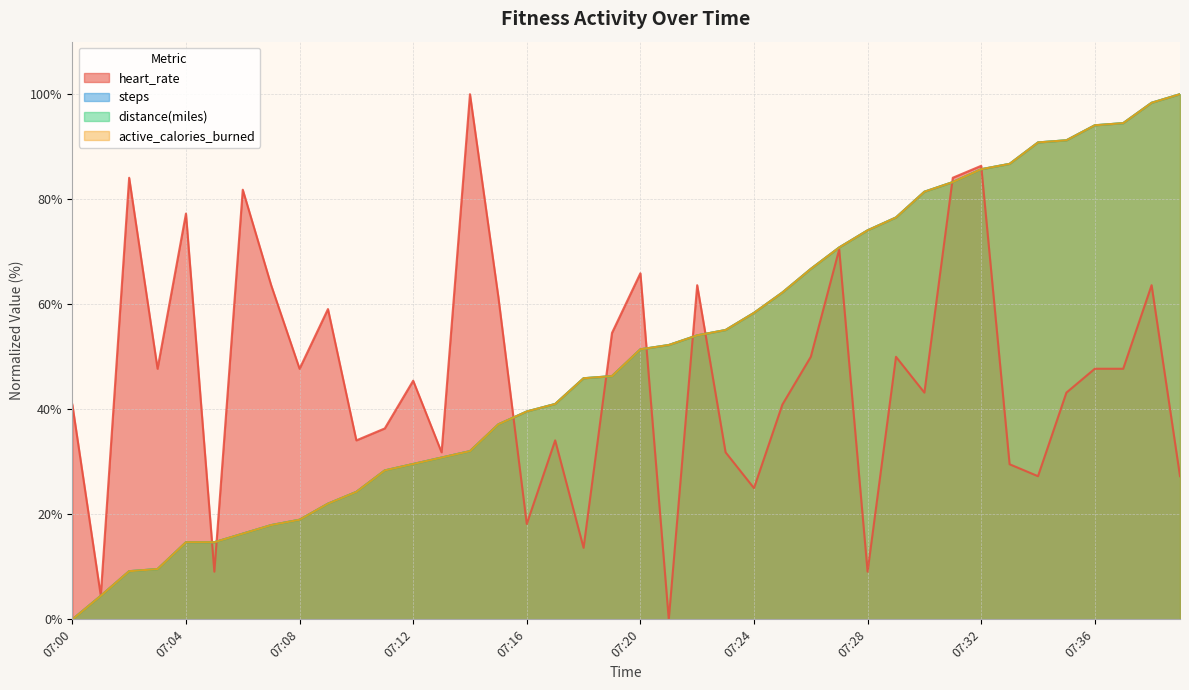

What is the sum of the distance(miles) values at 07:39 and 07:20?

151.4